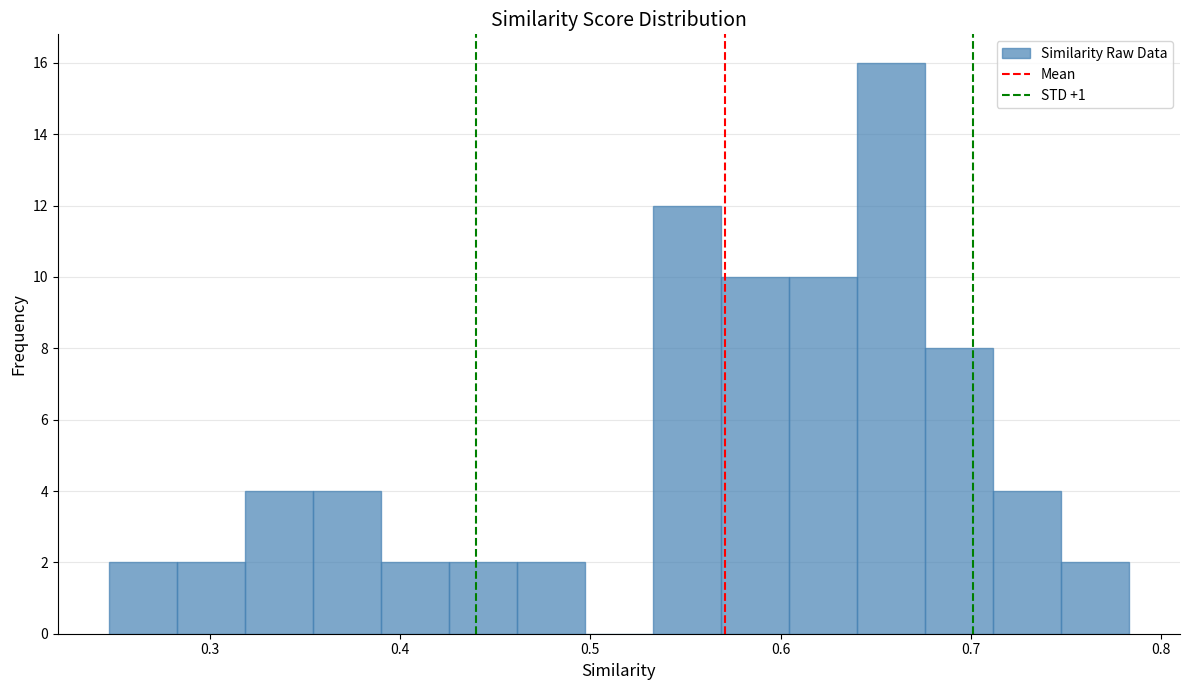

Around what value on the x-axis is the tallest bar? Give the approximate position of its centre, as read against the axis.

0.66